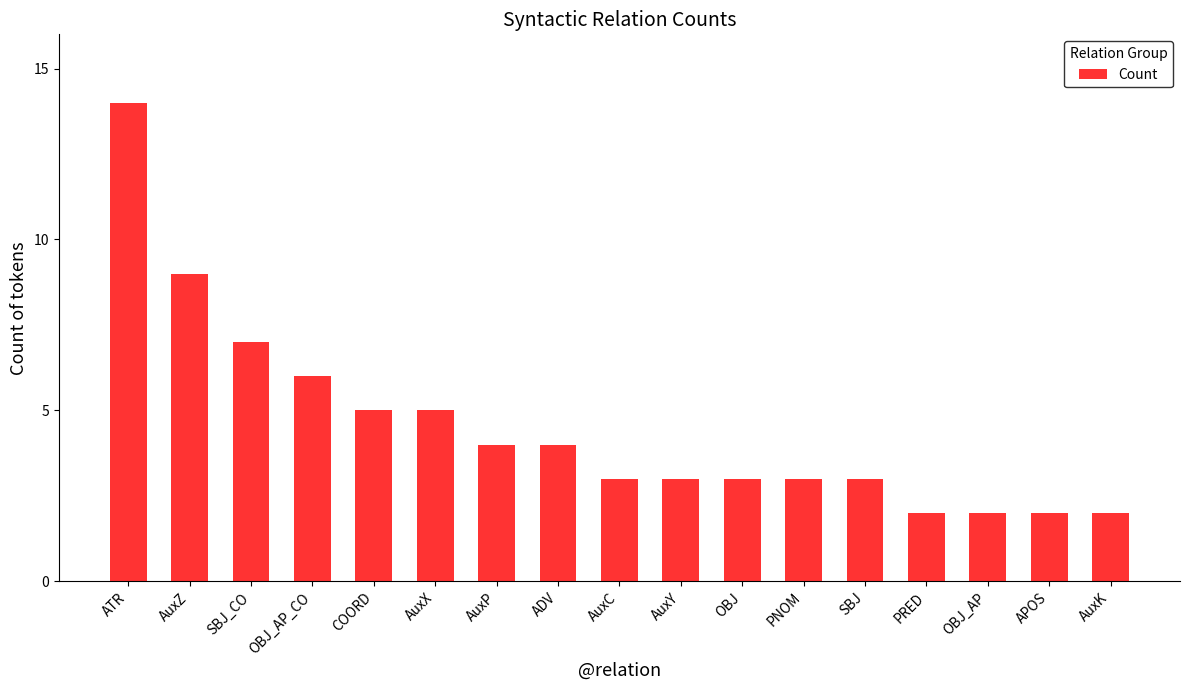

Reading left to right, extract all data points from this chart.

14	9	7	6	5	5	4	4	3	3	3	3	3	2	2	2	2